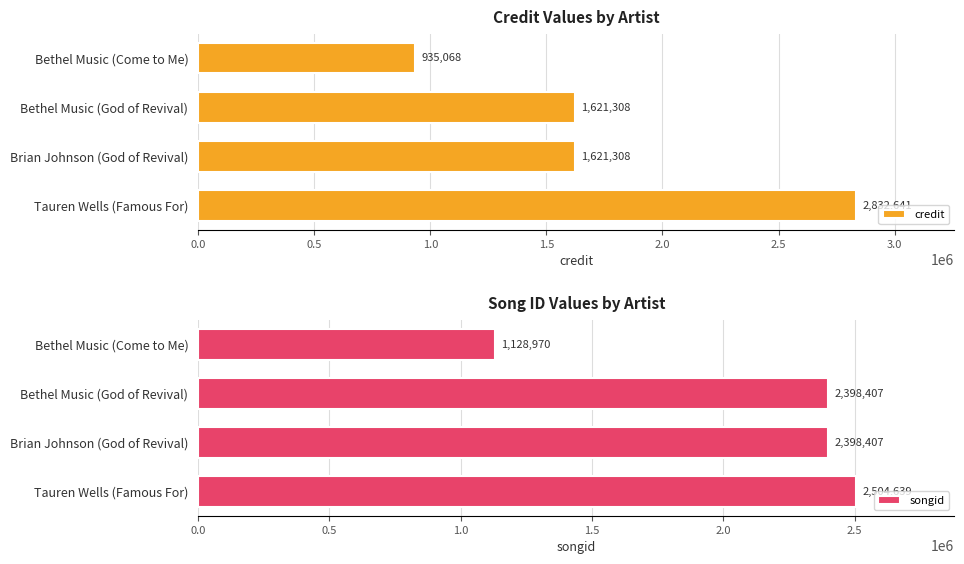

What value does the songid series have at Bethel Music (God of Revival)?

2398407